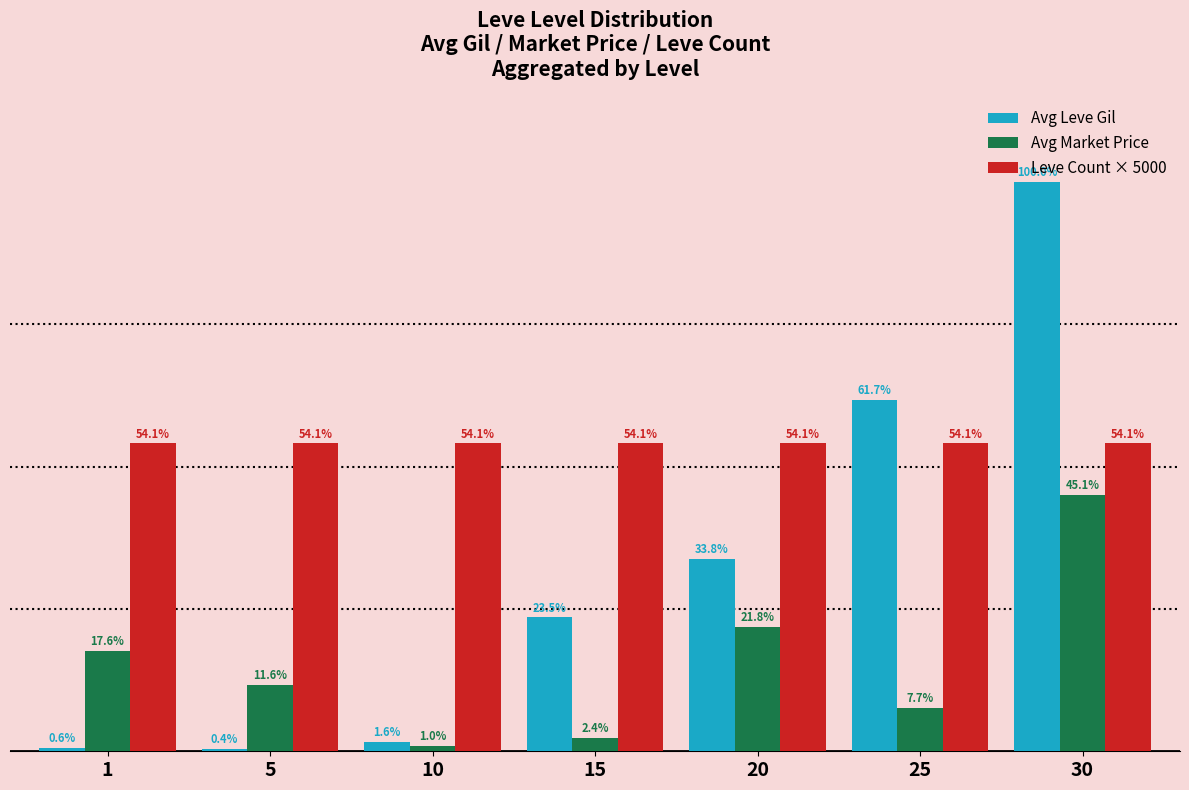

Reading left to right, transcribe all the data shown in this chart.

Avg Leve Gil: 1=349.8	5=201.7	10=896.7	15=13040.0	20=18720.0	25=34211.7	30=55460.0
Avg Market Price: 1=9747.4	5=6428.7	10=557.0	15=1316.1	20=12080.3	25=4261.2	30=25000.0
Leve Count × 5000: 1=30000.0	5=30000.0	10=30000.0	15=30000.0	20=30000.0	25=30000.0	30=30000.0